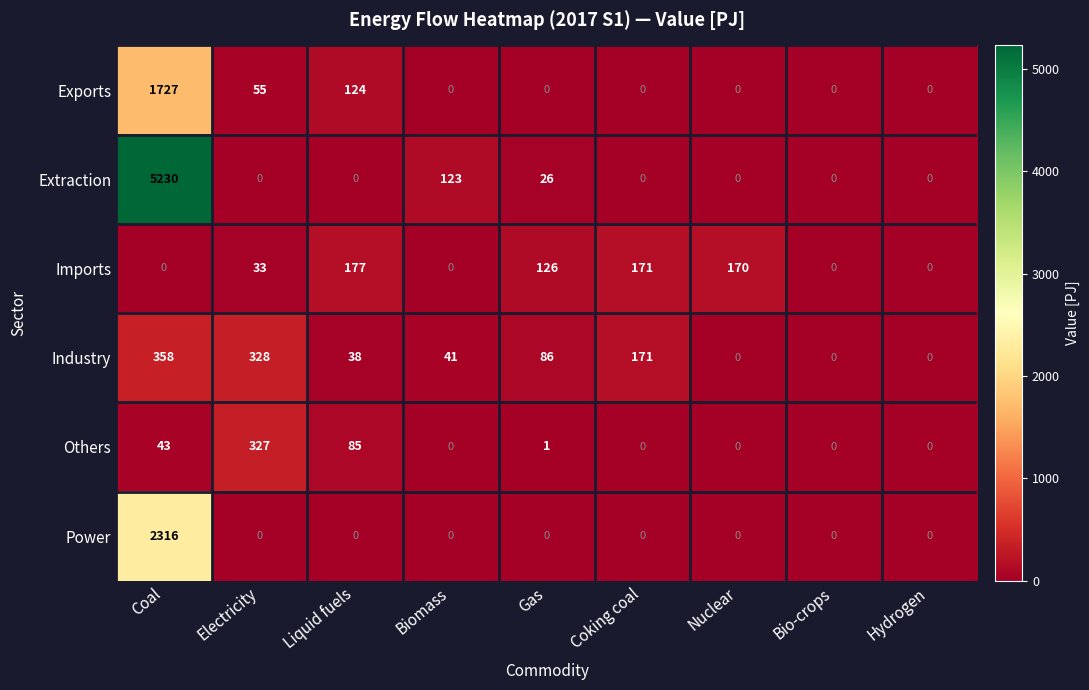

Which series has the largest total across all categories?

Extraction